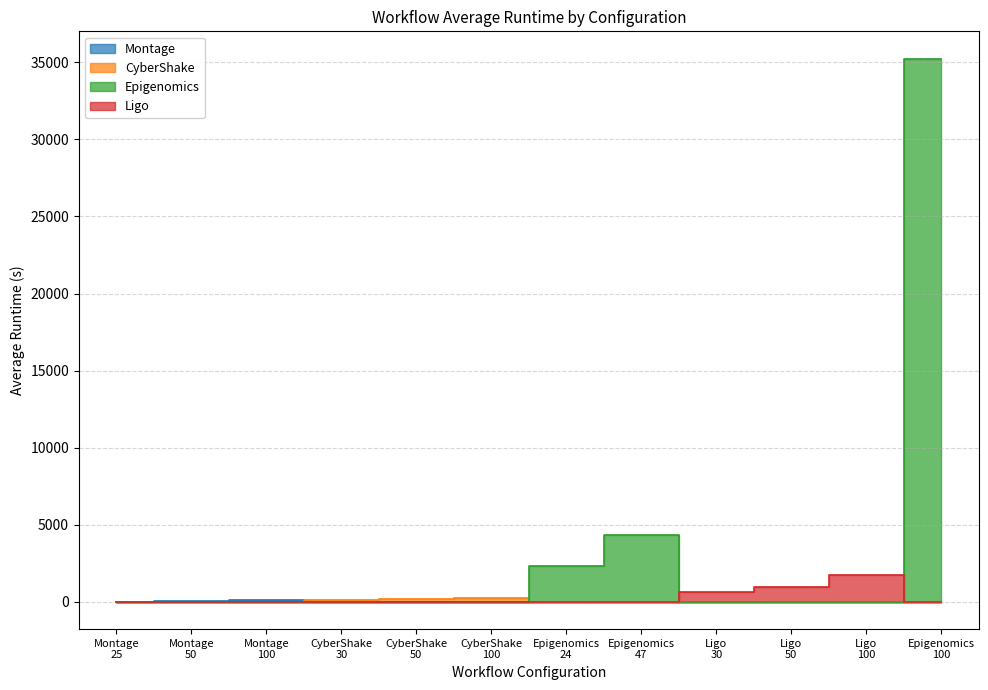

What is the difference between the second highest and second lowest values in the CyberShake series?

180.1